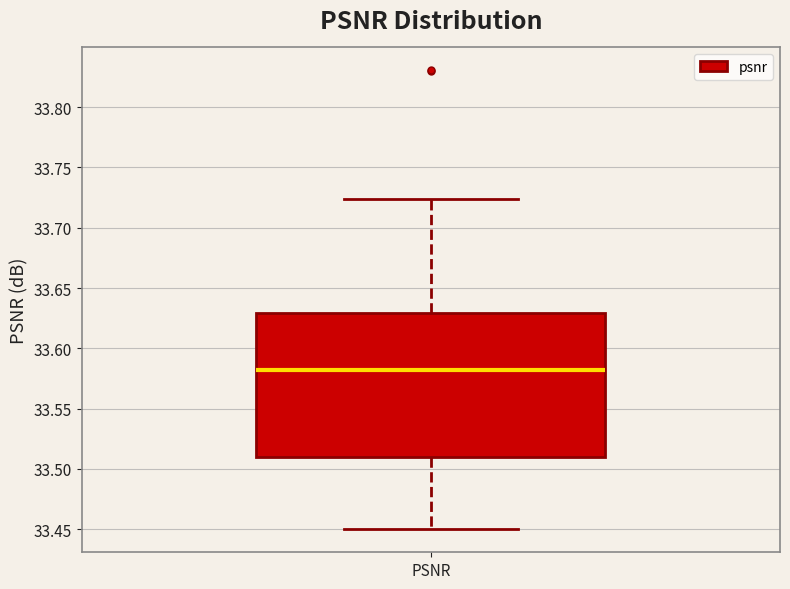

Transcribe this box plot: give where the median line is, the range the box spans, and where the two whiskers end, as read against the y-axis. The values are not printed on the chart, so give them approximately, as read against the axis.

median 33.580, box 33.510 to 33.630, whiskers 33.450 to 33.725